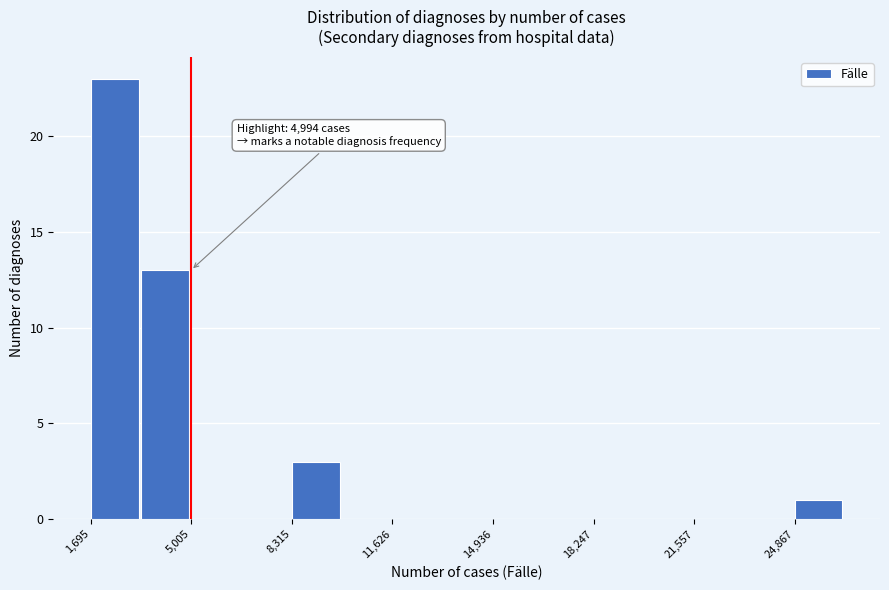

Read against the x-axis, roughly where is the centre of the tallest bar?

2500